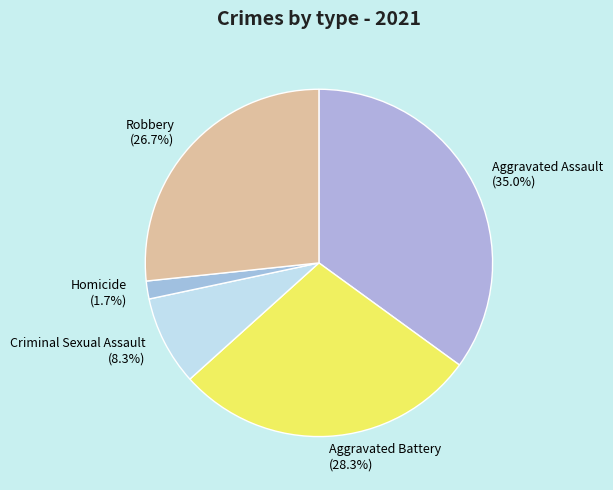

Is there a majority slice in this chart?

No